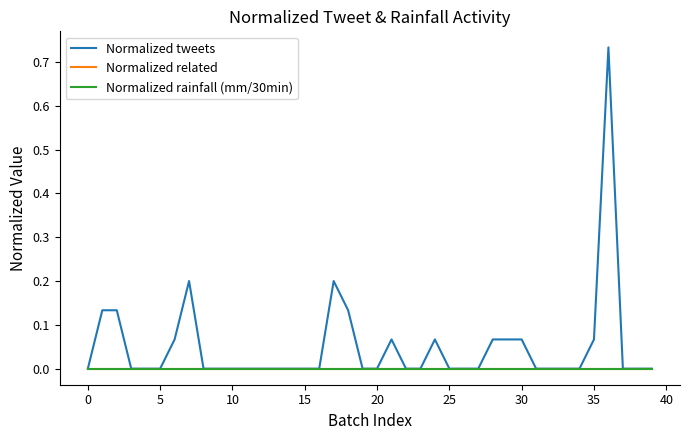

True or false: Normalized rainfall (mm/30min) and Normalized tweets intersect in this chart.

False